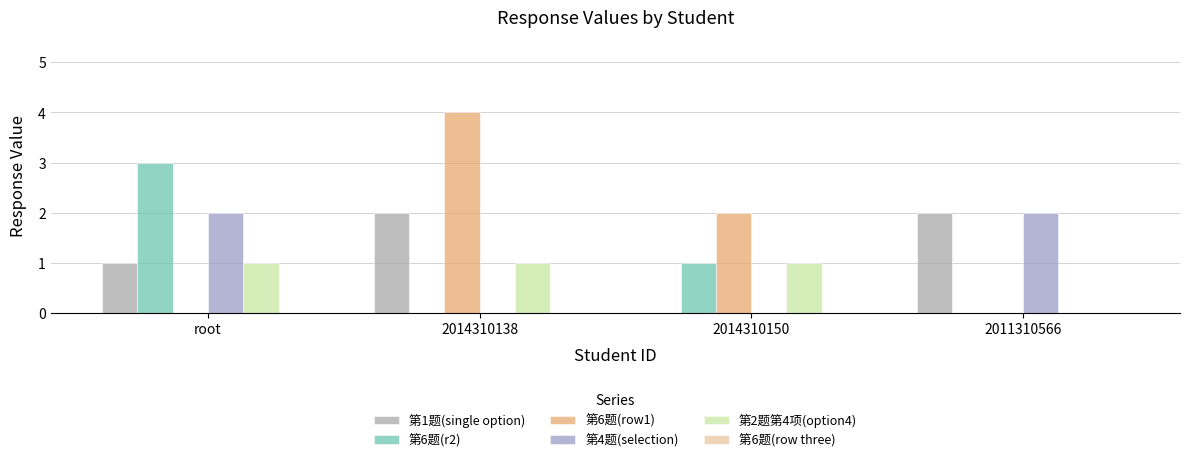

What position from the left is 2014310138?

2